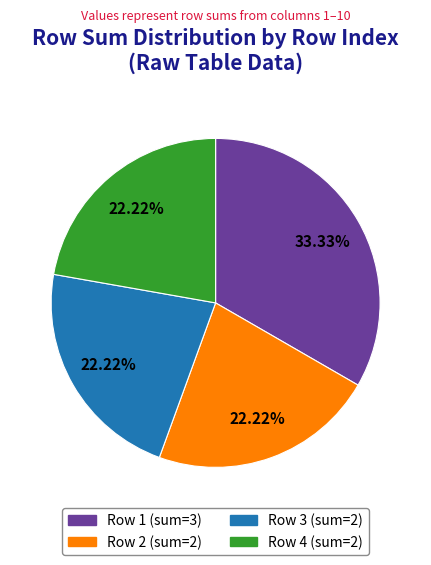

Is there any slice that represents more than half of the pie?

No